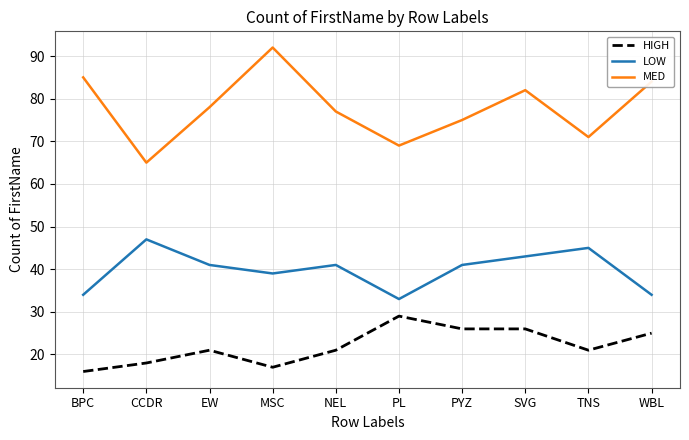

Is it true that HIGH equals 29 at PL?

True